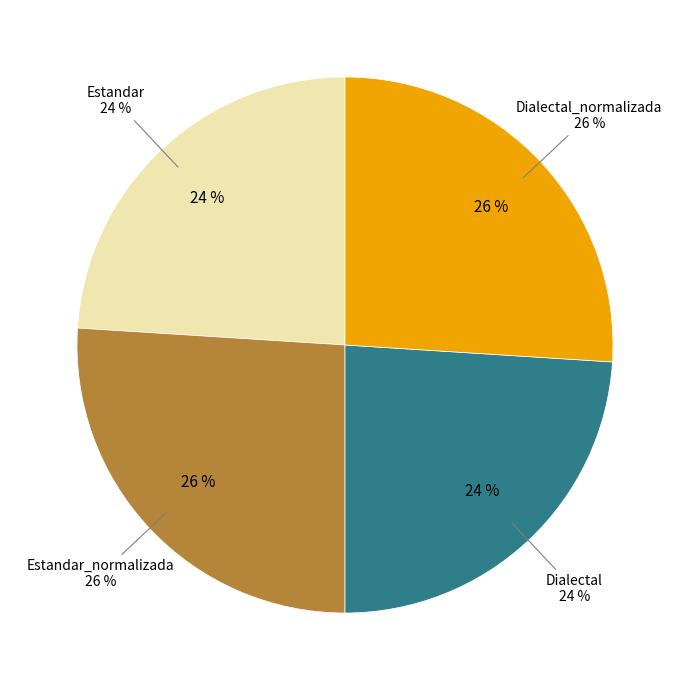

Which category has the biggest portion of the pie?

Estandar_normalizada